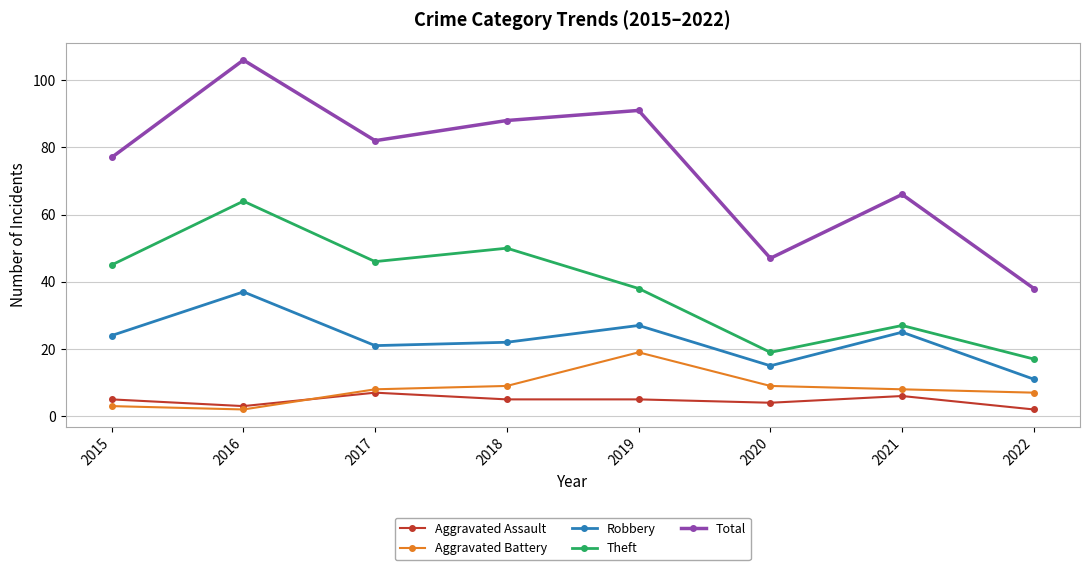

What is the average value of the Theft series?

38